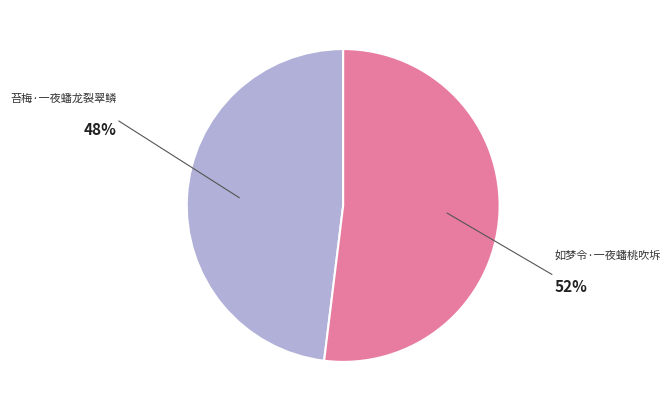

The 如梦令·一夜蟠桃吹坼 slice represents 52% of the pie. True or false?

True